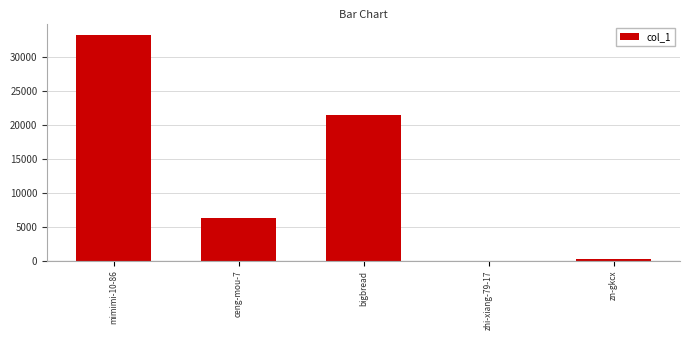

What is the approximate value at mimimi-10-86, to the nearest 50?

33200